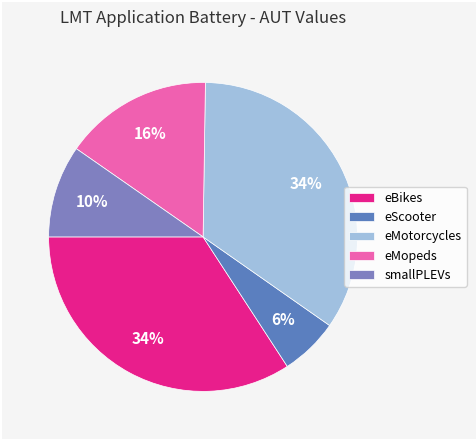

How many slices are in this pie chart?

5